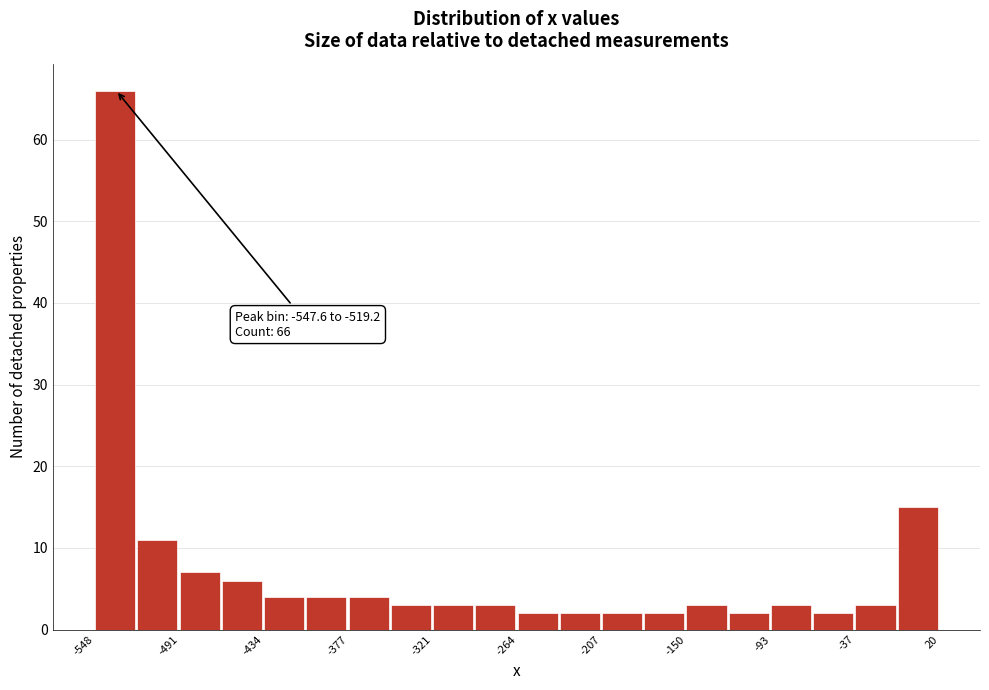

Read against the x-axis, roughly where is the centre of the tallest bar?

-530